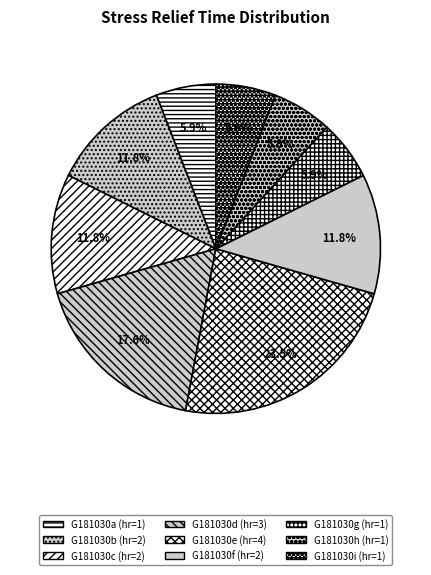

What portion of the pie excludes G181030g?

94.1%